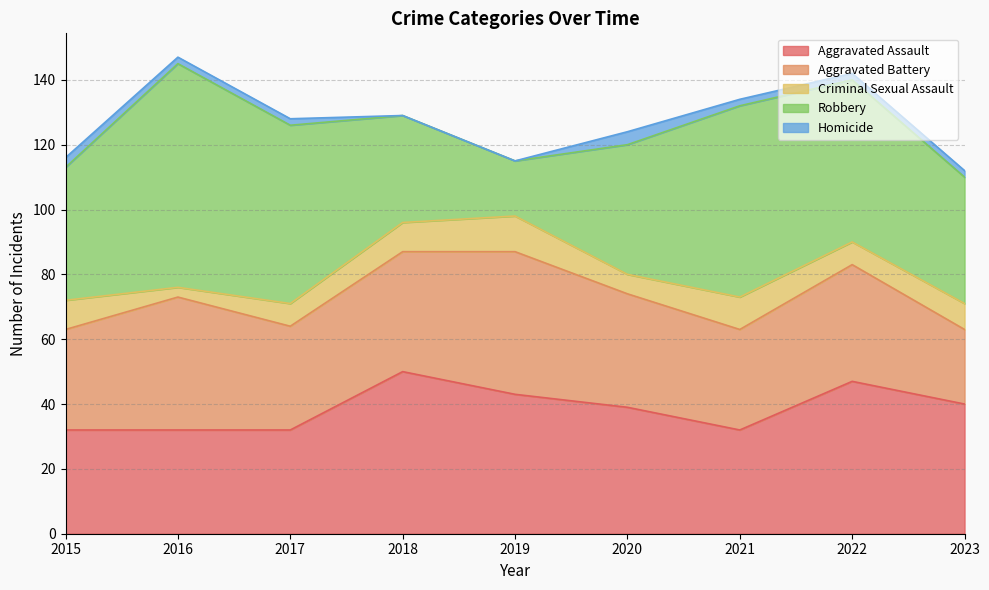

How many lines are shown in the chart?

5